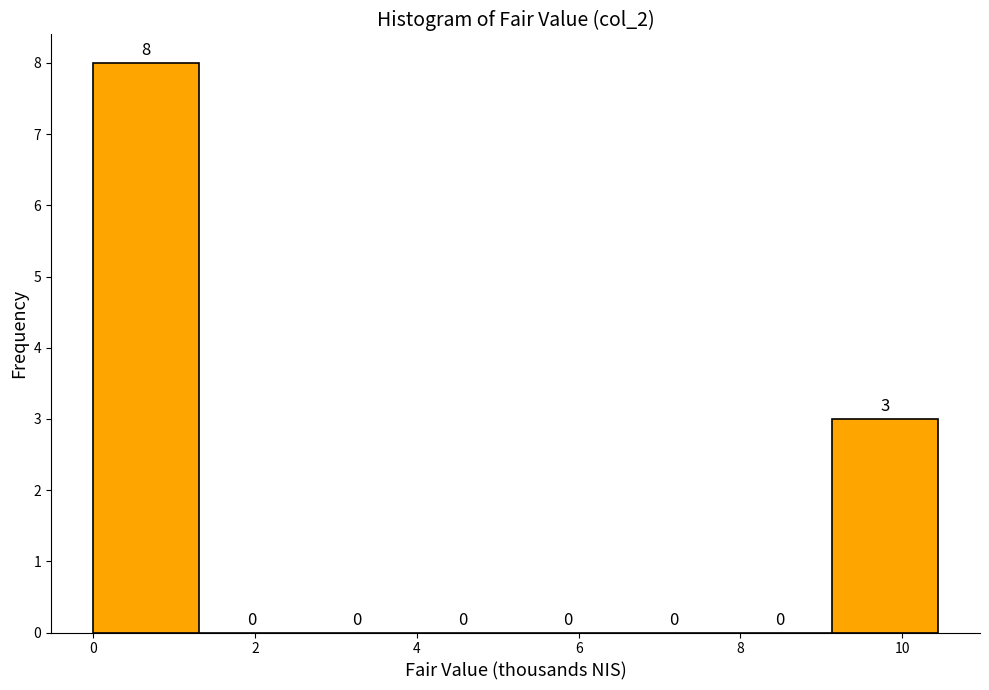

Reading left to right, transcribe this chart: for each bar, give the range it covers on the x-axis and its height. The bar edges are not printed on the chart, so give them approximately, as read against the axis.

0.0 to 1.4: 8
1.4 to 2.6: 0
2.6 to 4.0: 0
4.0 to 5.2: 0
5.2 to 6.6: 0
6.6 to 7.8: 0
7.8 to 9.2: 0
9.2 to 10.4: 3